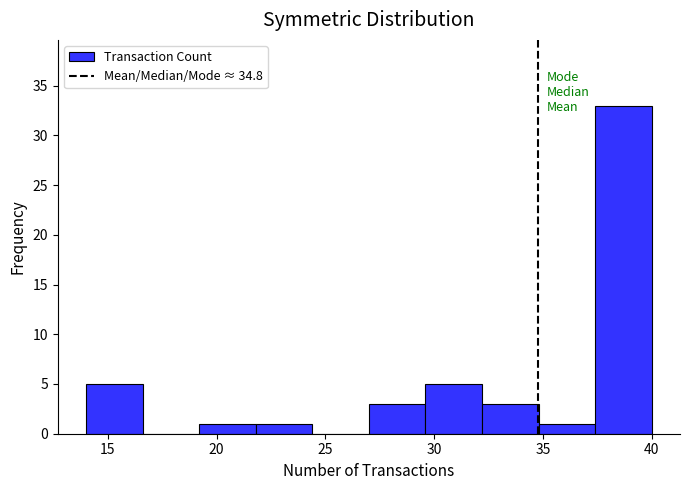

Reading left to right, list every bar in this chart as the range it spans on the x-axis followed by its height. Neither the bar edges nor the heights are printed on the chart, so give them approximately, as read against the axes.

14.0 to 16.6: 5
16.6 to 19.2: 0
19.2 to 21.8: 1
21.8 to 24.4: 1
24.4 to 27.0: 0
27.0 to 29.6: 3
29.6 to 32.2: 5
32.2 to 34.8: 3
34.8 to 37.4: 1
37.4 to 40.0: 33